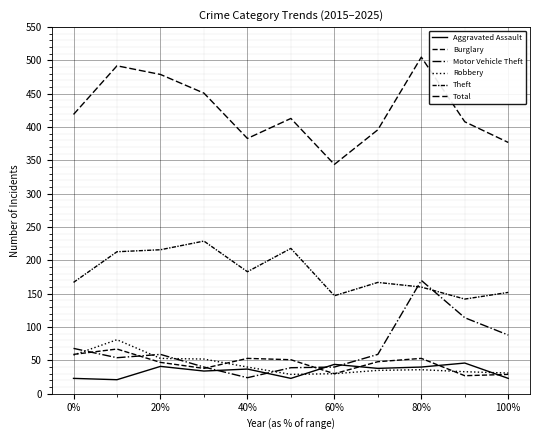

What is the difference between the maximum and minimum values in the Aggravated Assault series?

25